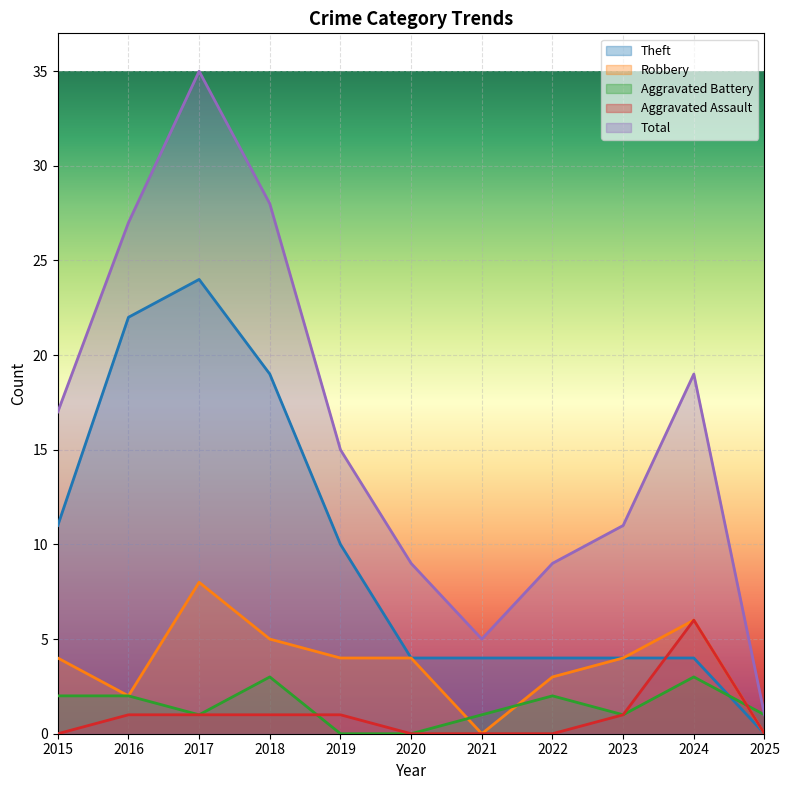

Where is Total nearest to the value 18?

2015